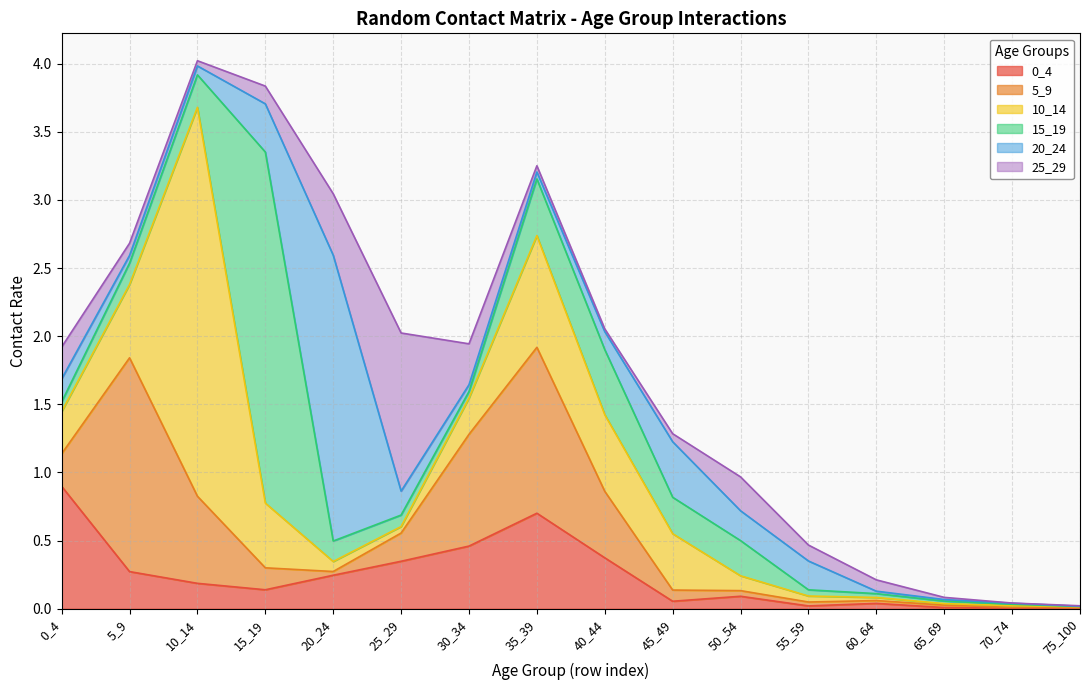

Reading right to left, transcribe all the data shown in this chart.

0_4: 0.0	0.0	0.0	0.0	0.0	0.1	0.1	0.4	0.7	0.5	0.3	0.2	0.1	0.2	0.3	0.9
5_9: 0.0	0.0	0.0	0.0	0.0	0.0	0.1	0.5	1.2	0.8	0.2	0.0	0.2	0.6	1.6	0.2
10_14: 0.0	0.0	0.0	0.0	0.0	0.1	0.4	0.6	0.8	0.3	0.0	0.1	0.5	2.9	0.5	0.3
15_19: 0.0	0.0	0.0	0.0	0.0	0.3	0.3	0.5	0.4	0.0	0.1	0.2	2.6	0.2	0.2	0.1
20_24: 0.0	0.0	0.0	0.0	0.2	0.2	0.4	0.1	0.1	0.0	0.2	2.1	0.4	0.1	0.1	0.2
25_29: 0.0	0.0	0.0	0.1	0.1	0.2	0.1	0.0	0.0	0.3	1.2	0.5	0.1	0.0	0.1	0.2